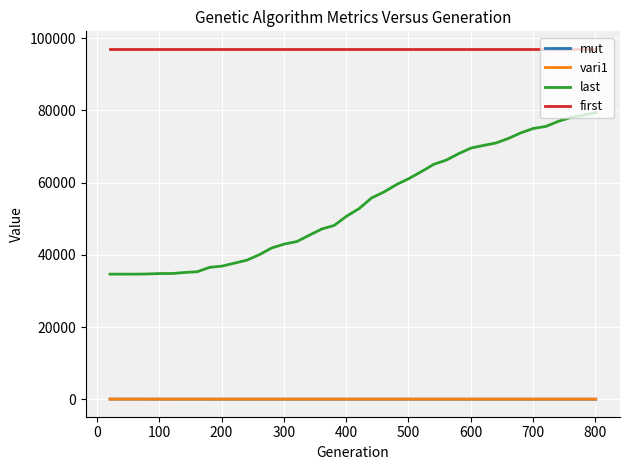

True or false: mut and first cross at least once.

False